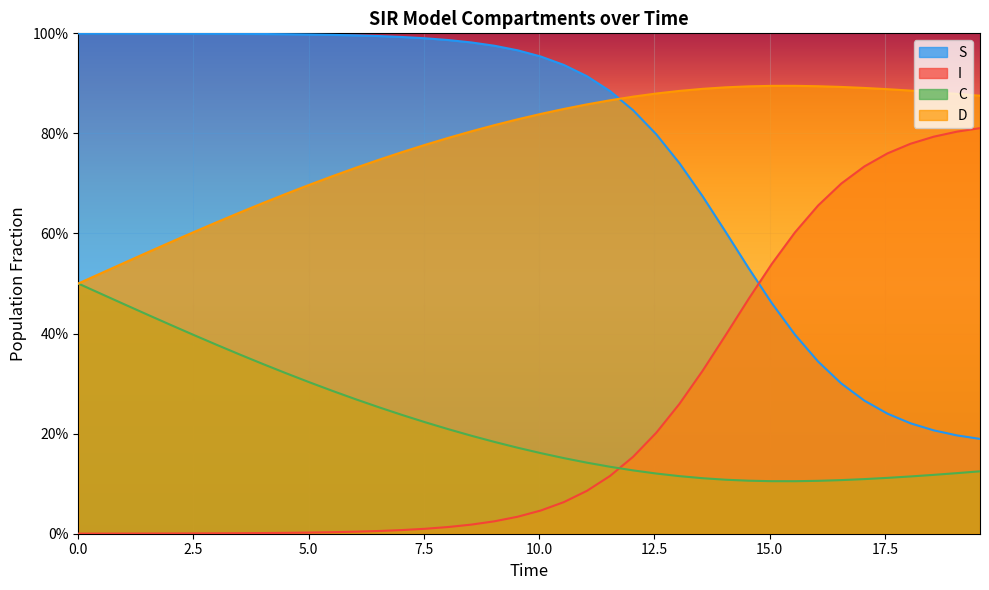

After their last crossing, which series has the higher values: I or D?

I